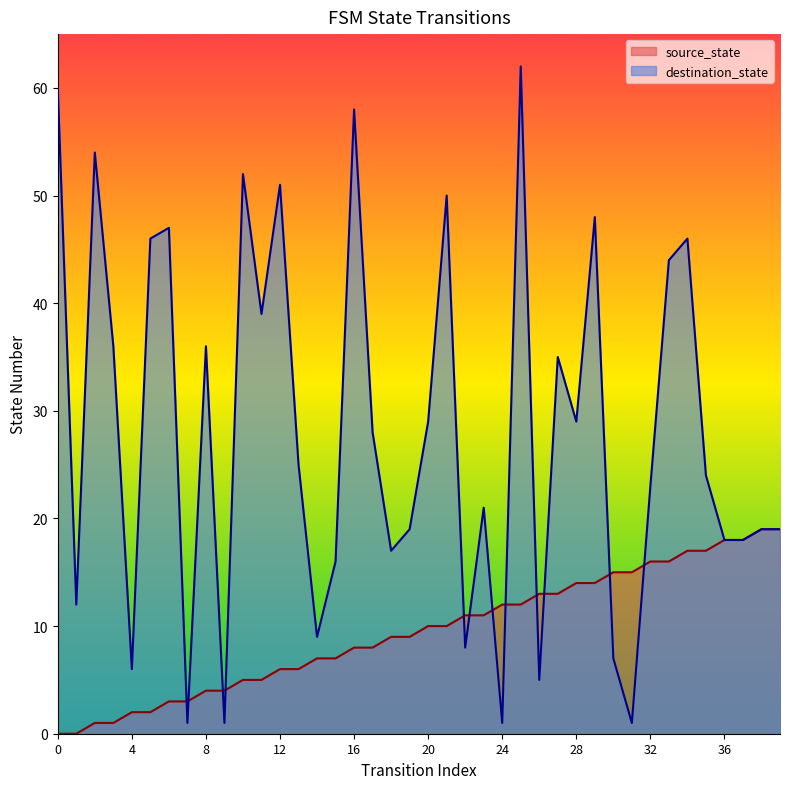

Where do source_state and destination_state first cross each other?

6 and 7